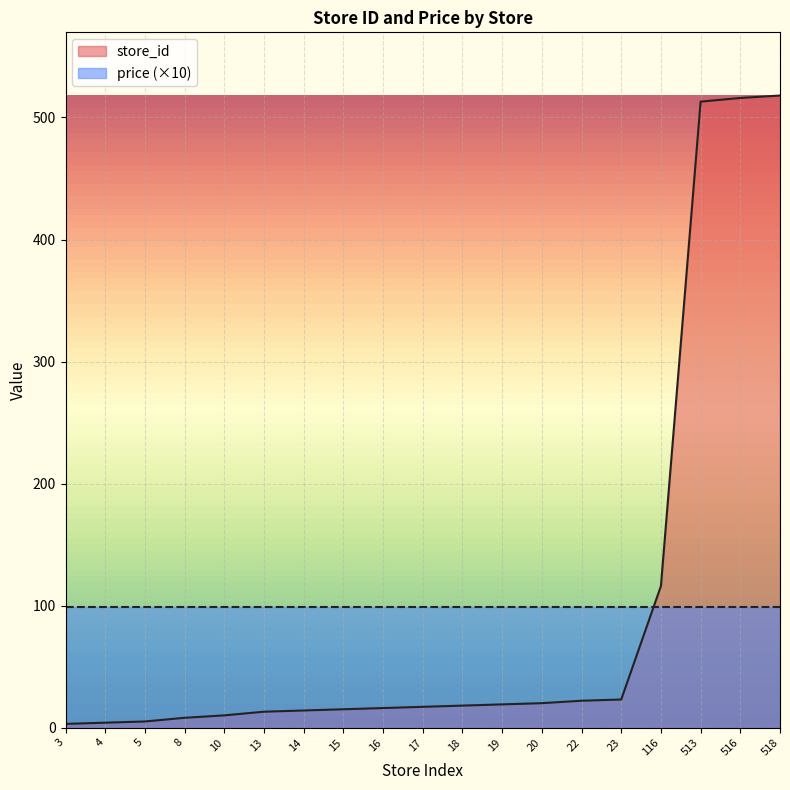

What is the change in value from 4 to 19?

+15